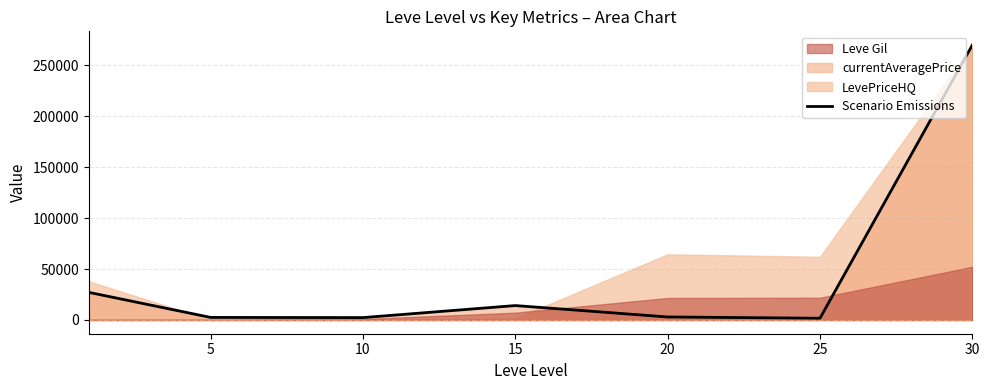

How many lines are shown in the chart?

1